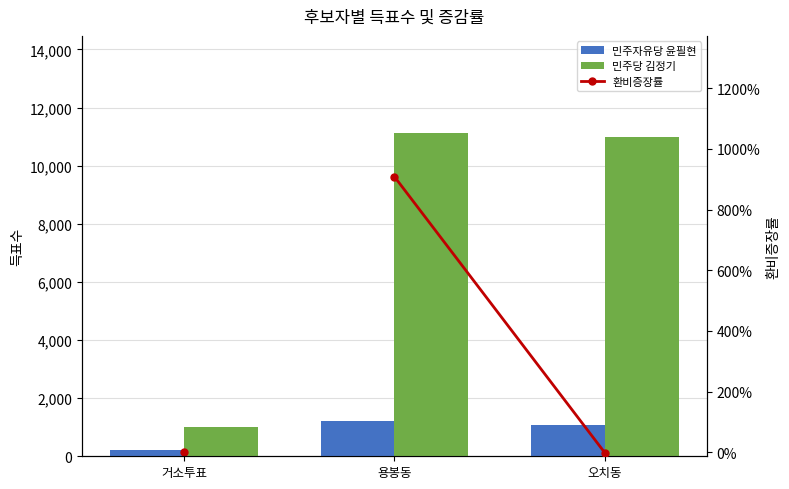

Count the number of categories in the chart.

3